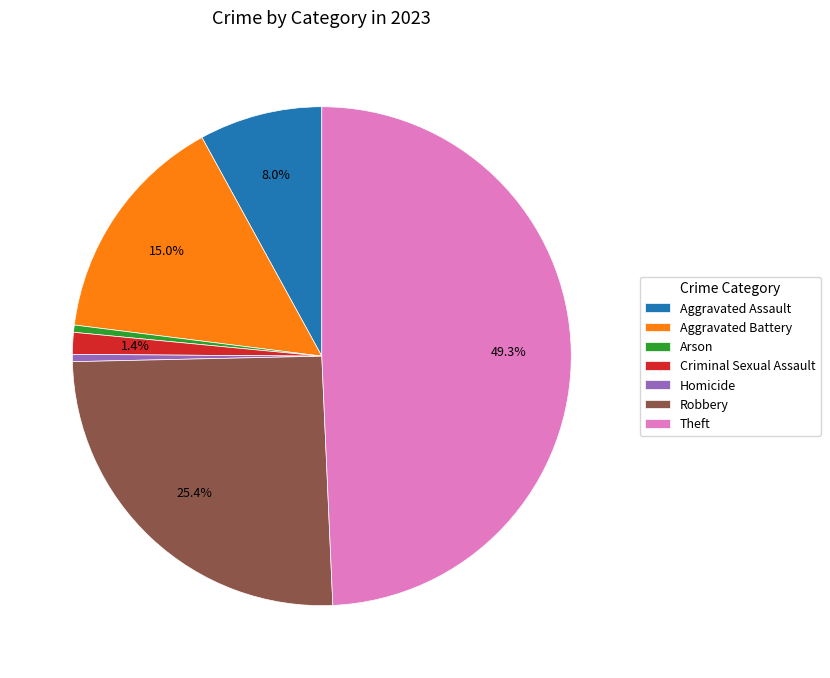

How many segments does this pie chart have?

7